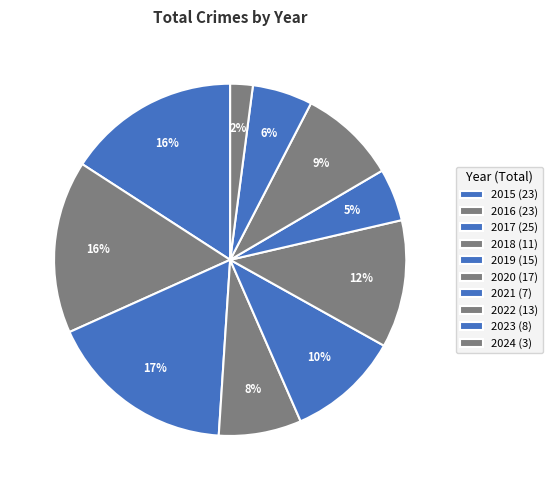

Does 2022 represent more than half of the total?

No